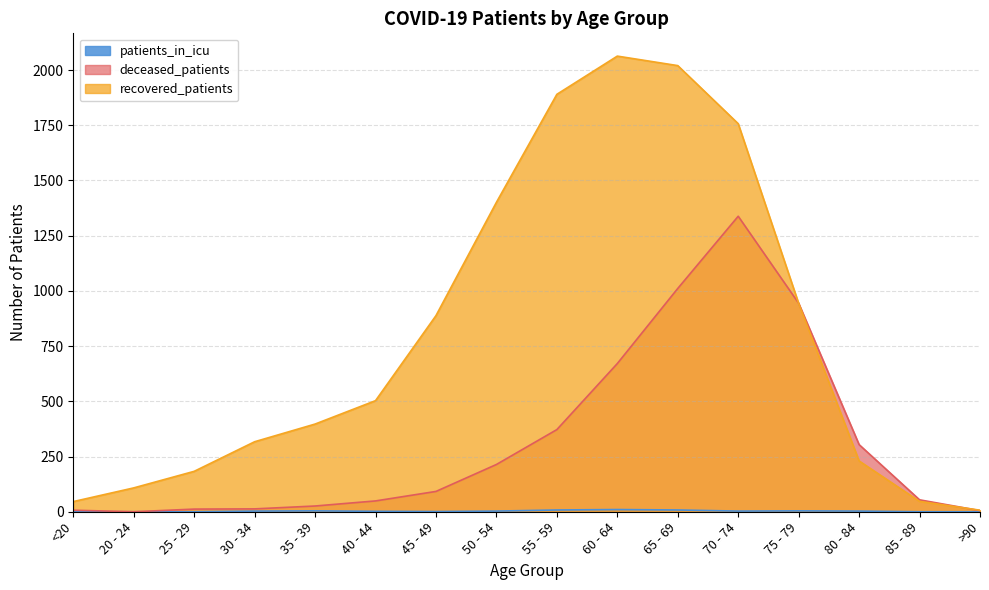

True or false: recovered_patients has a value of 46 at <20.

True